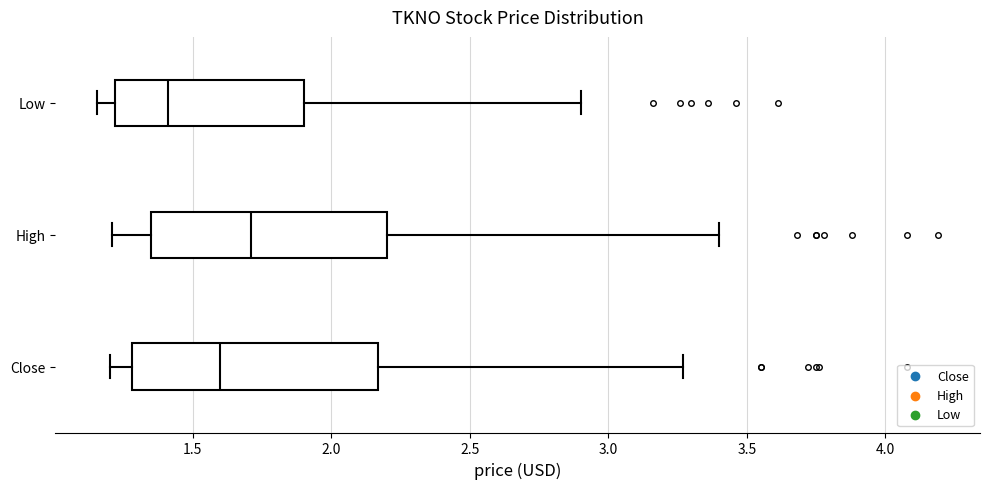

Reading bottom to top, transcribe this box plot: for each box, give where its median line is, the range the box spans, and where its two whiskers end, as read against the x-axis. The values are not printed on the chart, so give them approximately, as read against the axis.

Close: median 1.60, box 1.30 to 2.15, whiskers 1.20 to 3.25
High: median 1.70, box 1.35 to 2.20, whiskers 1.20 to 3.40
Low: median 1.40, box 1.20 to 1.90, whiskers 1.15 to 2.90